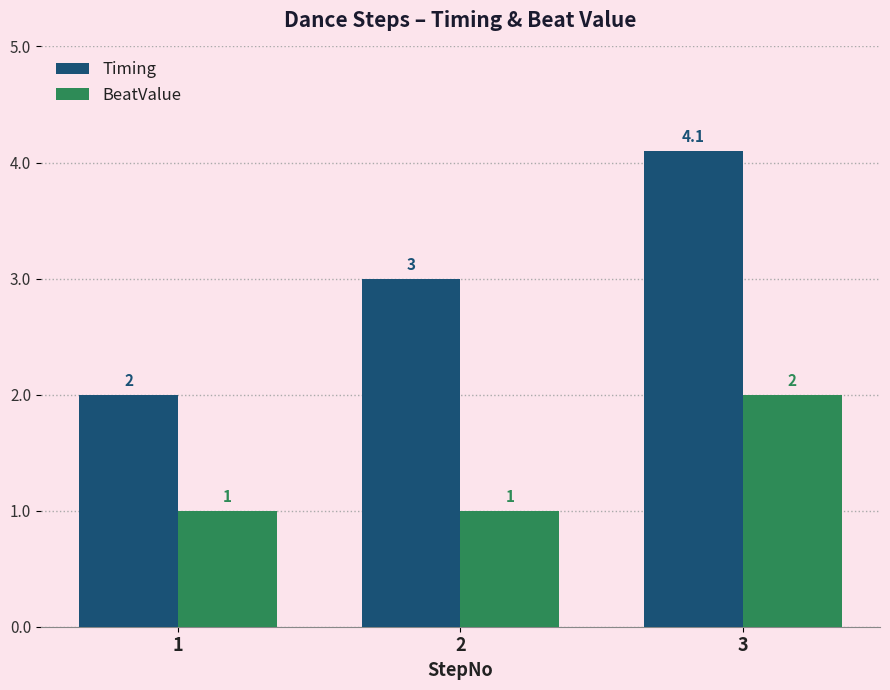

What are all the series names shown in the legend?

Timing, BeatValue